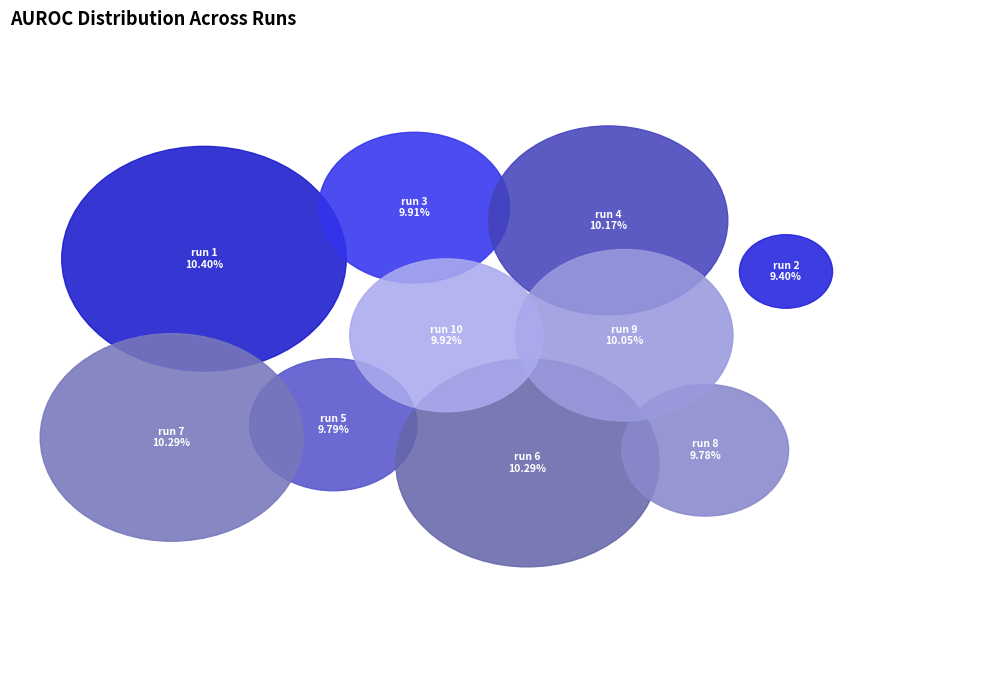

Rank the categories by value from lowest to highest.

run 2, run 8, run 5, run 3, run 10, run 9, run 4, run 7, run 6, run 1